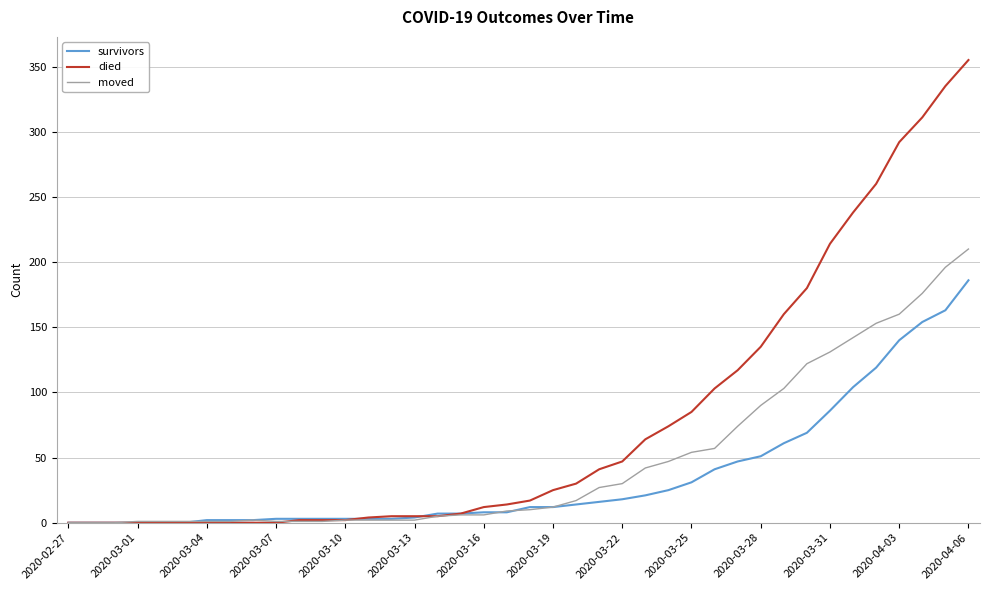

List the series in order of their peak value, highest first.

died, moved, survivors